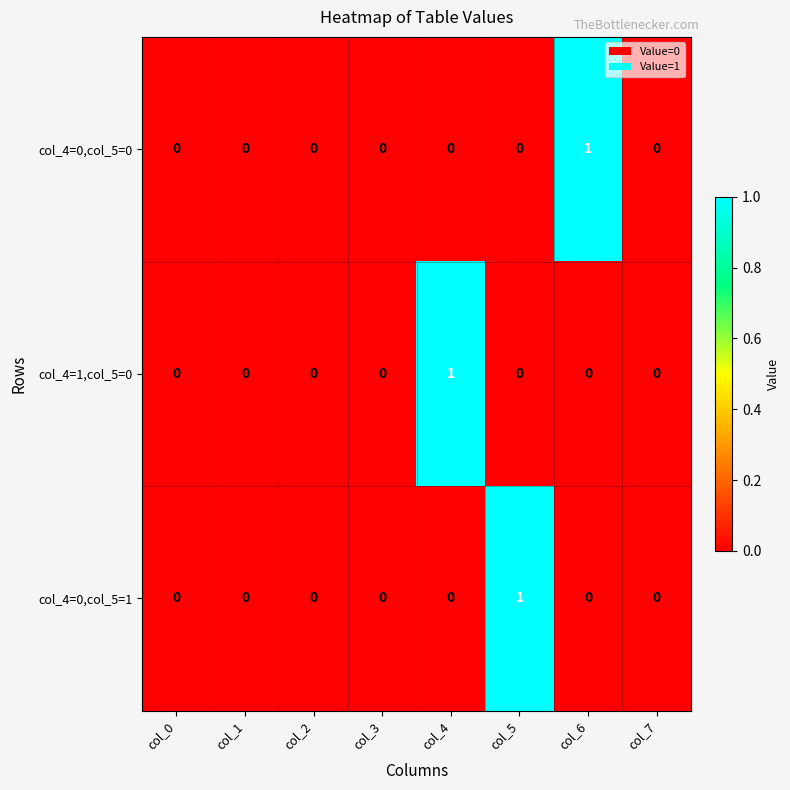

Which category has the highest value in the col_4=0,col_5=1 series?

col_5